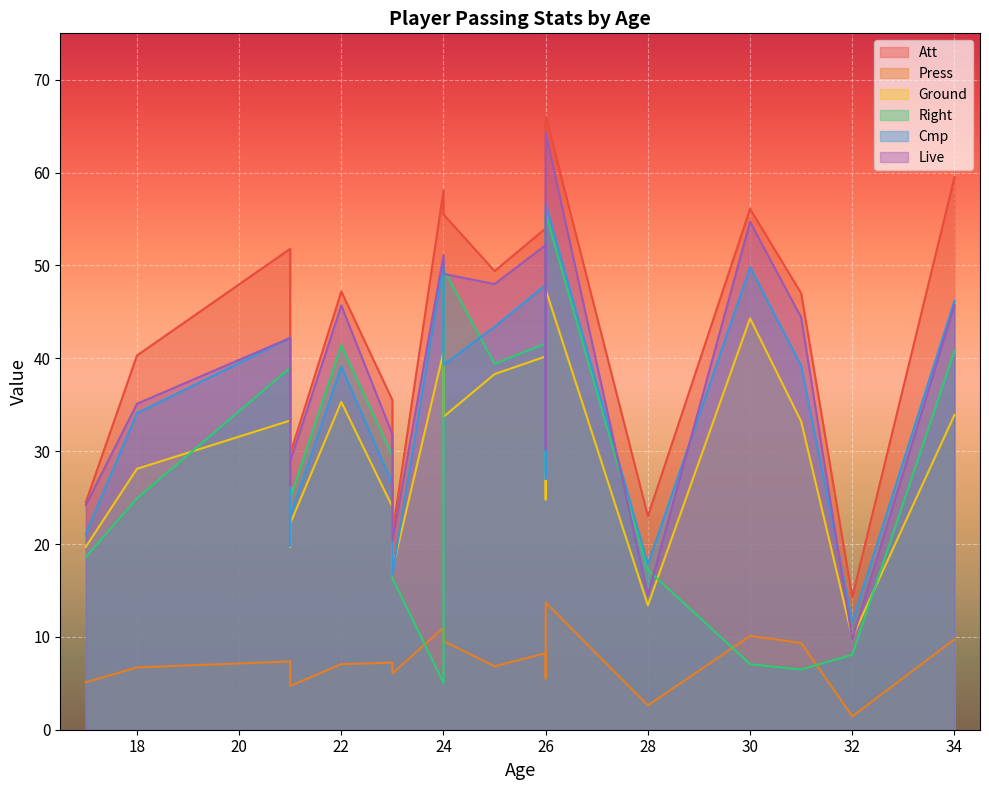

Reading left to right, extract all data points from this chart.

Att: 54.0	49.4	51.8	23.0	59.0	21.1	29.7	26.8	58.1	56.1	47.2	24.5	35.5	40.3	47.0	31.5	55.5	14.3	66.1	59.5
Press: 8.2	6.8	7.3	2.6	10.5	6.1	4.7	6.0	11.0	10.1	7.1	5.1	7.2	6.7	9.3	5.5	9.6	1.4	13.7	9.7
Ground: 40.2	38.3	33.3	13.4	43.0	17.2	22.2	19.7	40.7	44.3	35.3	19.7	24.0	28.1	33.2	24.8	33.7	9.9	47.4	33.9
Right: 41.6	39.4	39.0	17.2	41.5	16.3	24.9	22.9	5.0	7.1	41.4	18.6	29.5	24.9	6.5	27.8	49.6	8.1	55.6	40.8
Cmp: 47.9	43.4	42.2	17.8	50.8	16.7	23.0	19.8	50.3	49.8	39.1	21.1	26.5	34.1	39.2	27.0	39.3	11.6	56.6	46.2
Live: 52.2	48.0	42.2	14.5	55.6	20.3	28.9	26.3	51.1	54.7	45.7	24.2	31.8	35.1	44.4	30.2	49.1	9.8	64.3	45.7